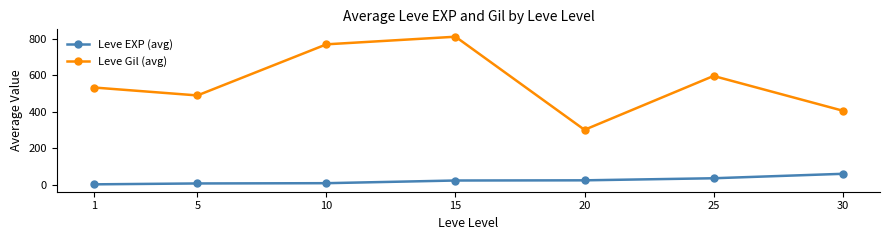

True or false: Leve EXP (avg) and Leve Gil (avg) cross at least once.

False